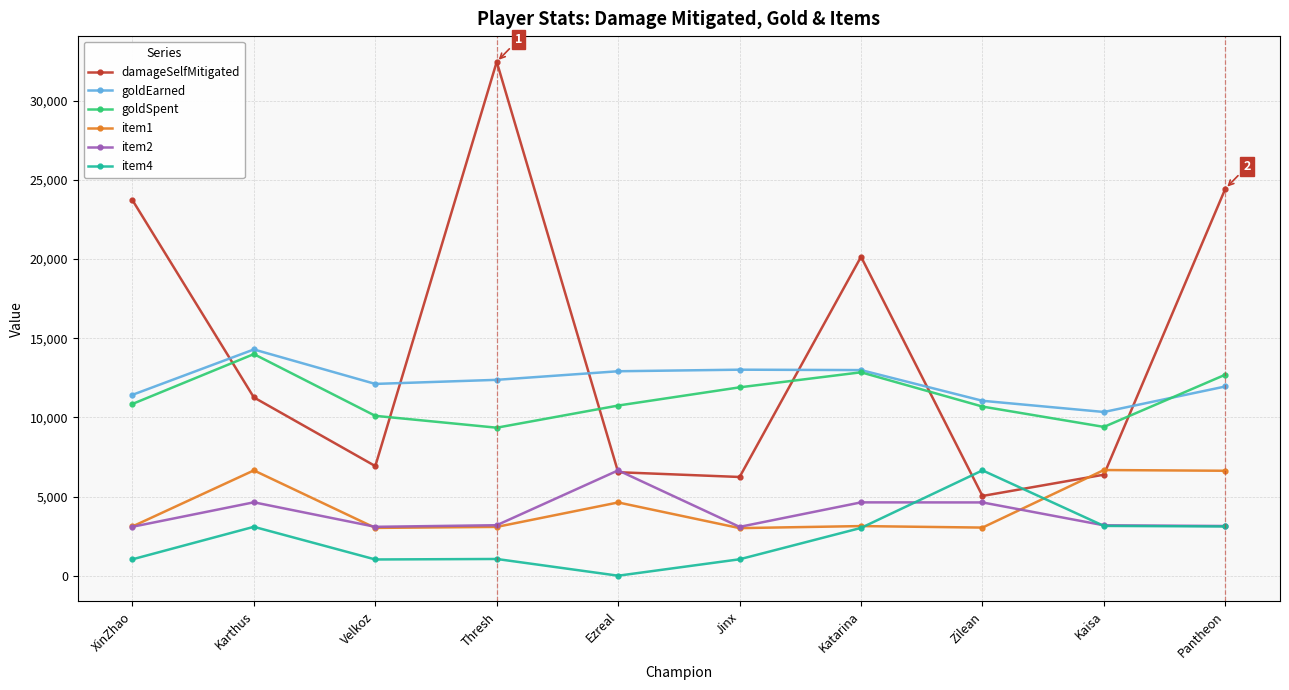

How many interior local valleys does the damageSelfMitigated series have?

3